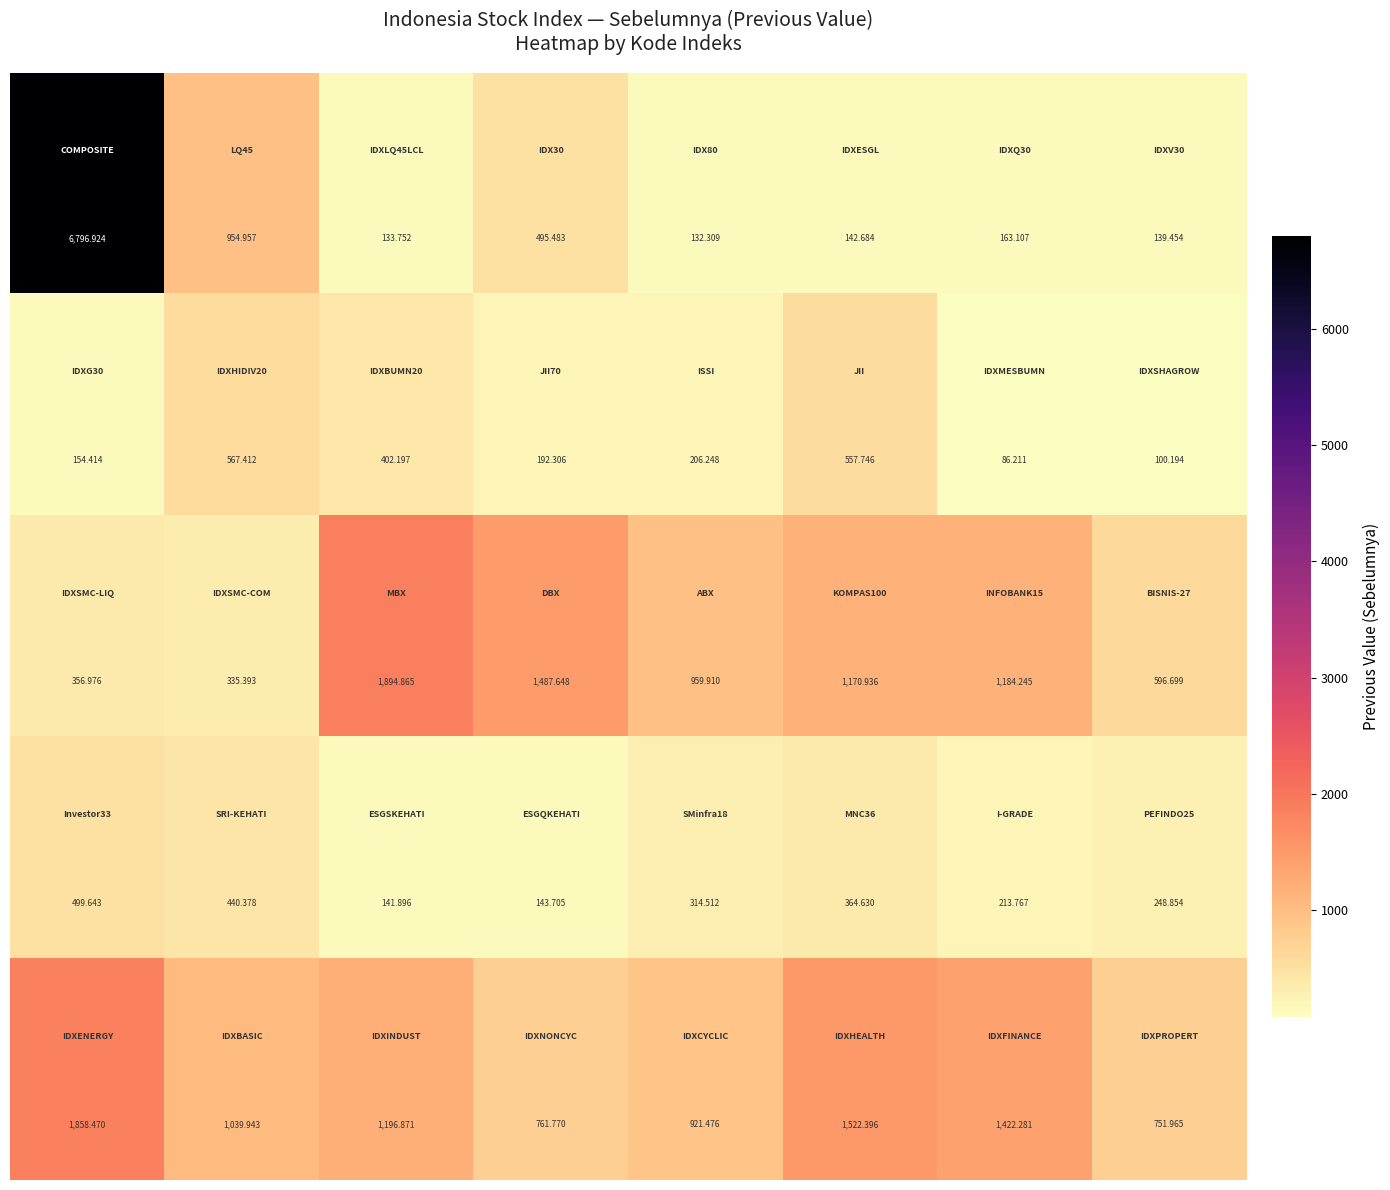

How many categories are shown in the chart?

8